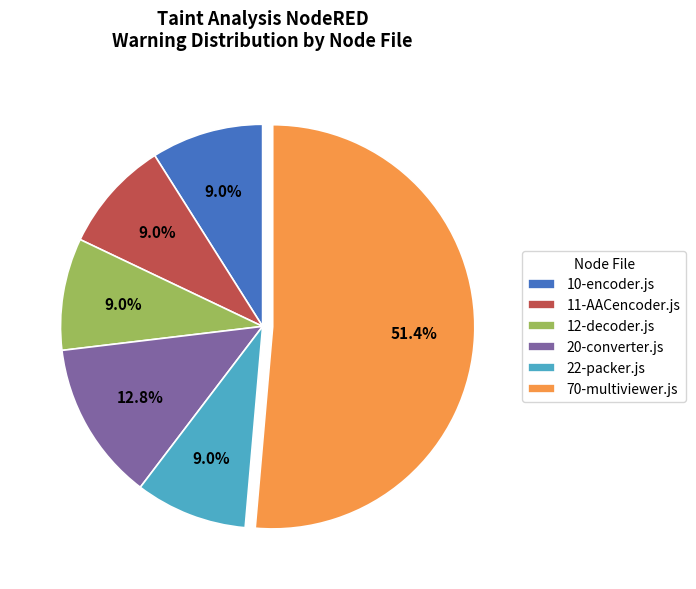

What is the largest slice in the pie chart?

70-multiviewer.js